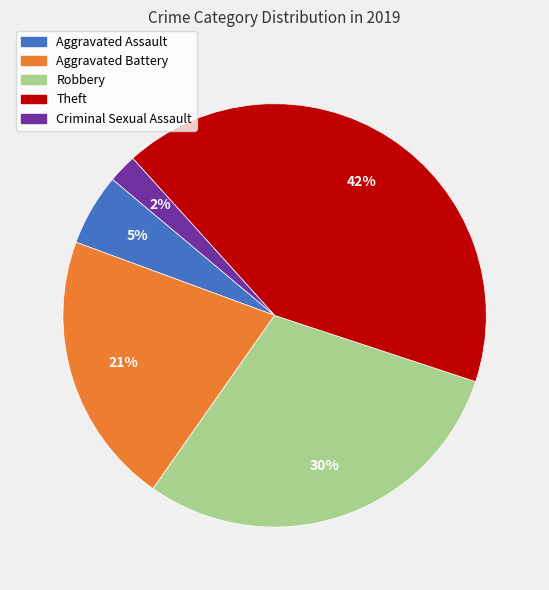

Between Theft and Aggravated Assault, which is larger?

Theft